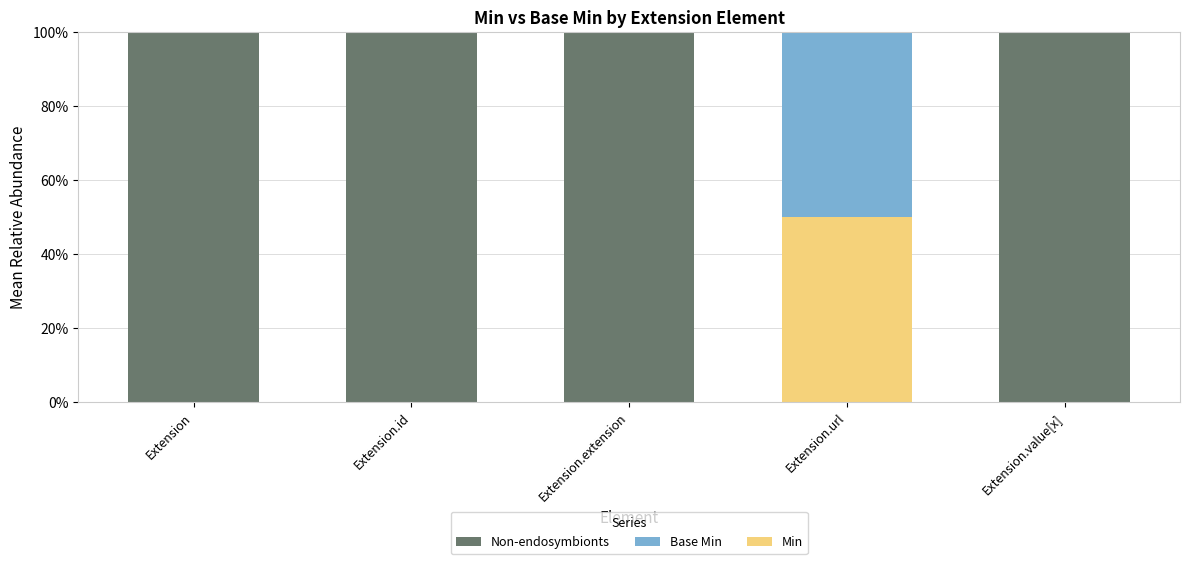

Reading right to left, what are the values for Min?

Extension.value[x]=0	Extension.url=50	Extension.extension=0	Extension.id=0	Extension=0